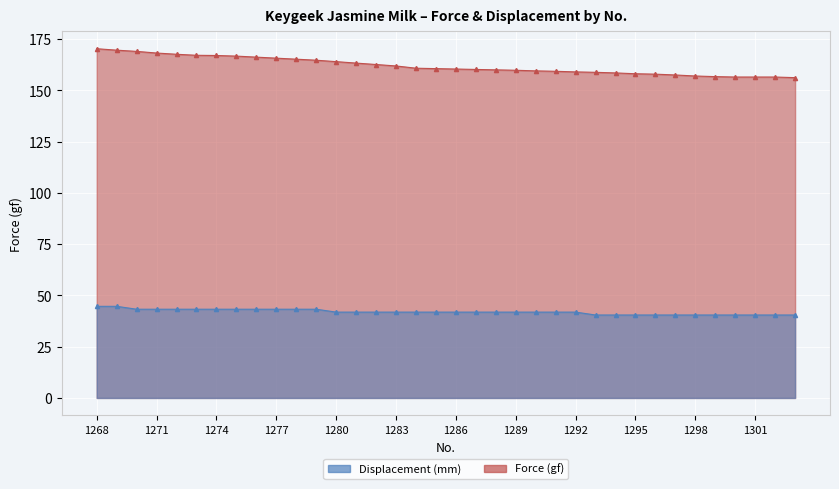

Which series changed the most between 1276 and 1285?

Force (gf)